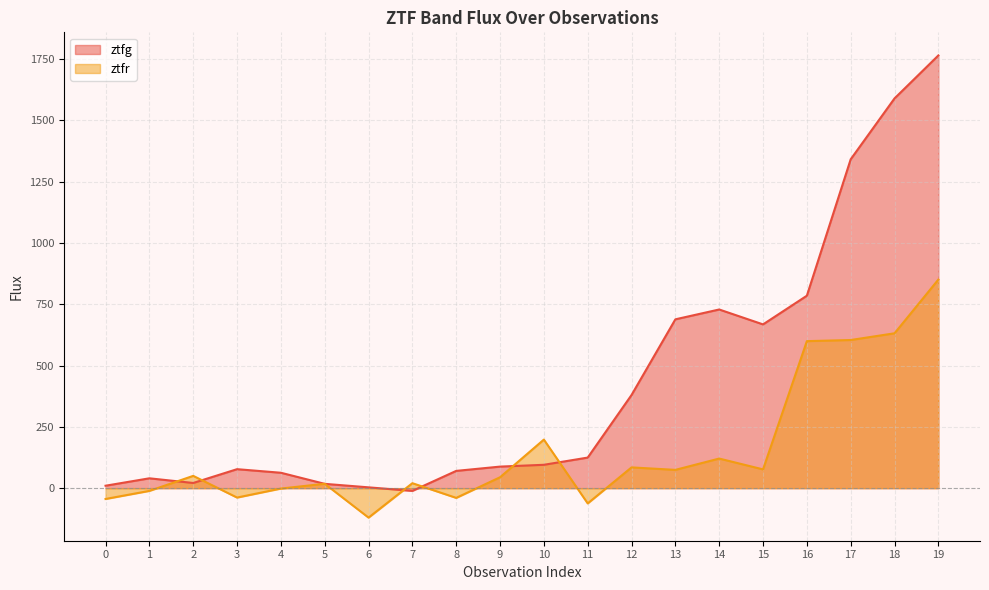

Which series changed the most between 2 and 10?

ztfr